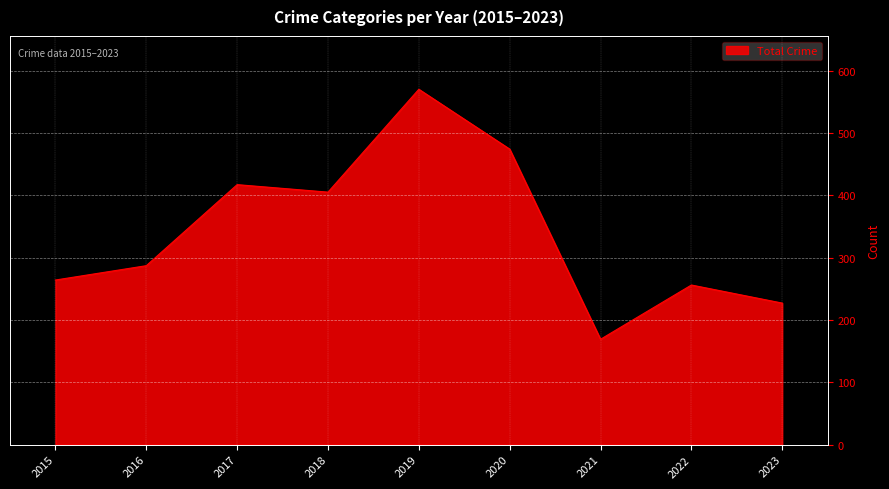

What is the difference between the maximum and minimum values?

401